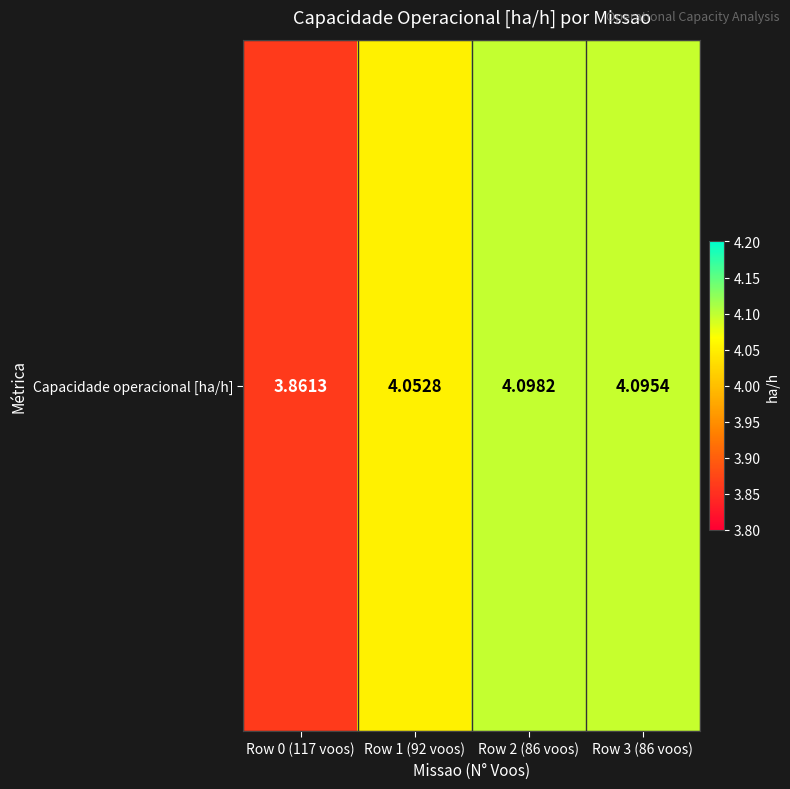

The chart shows a value of 4.1 at Row 3 (86 voos). True or false?

True